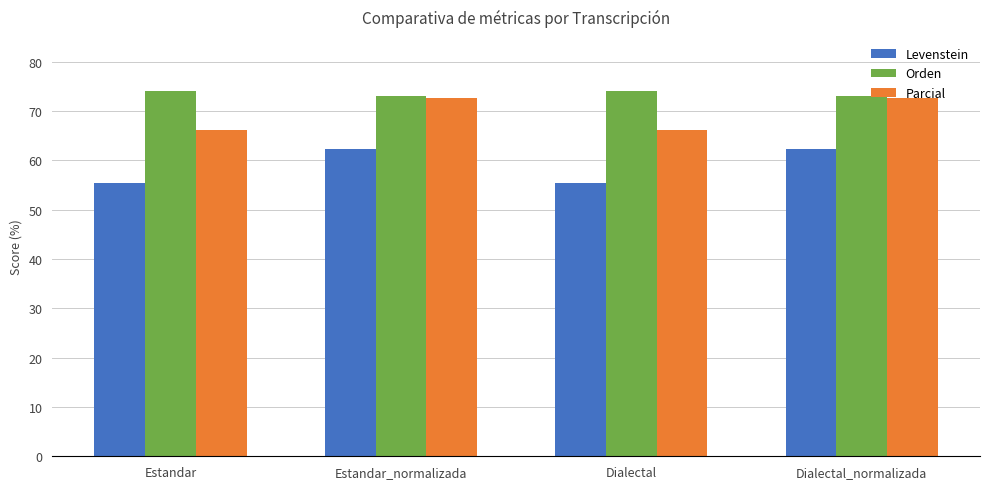

What is the maximum value for Orden?

74.0